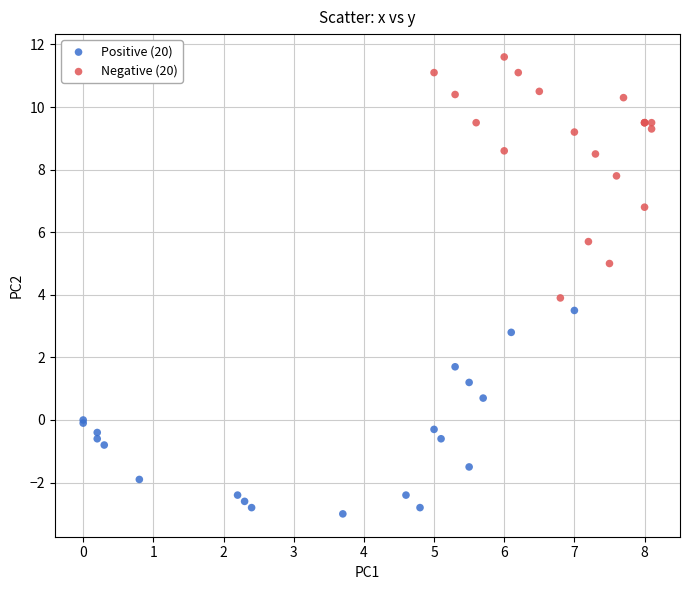

Which series contains the lowest Y value?

Positive (20)